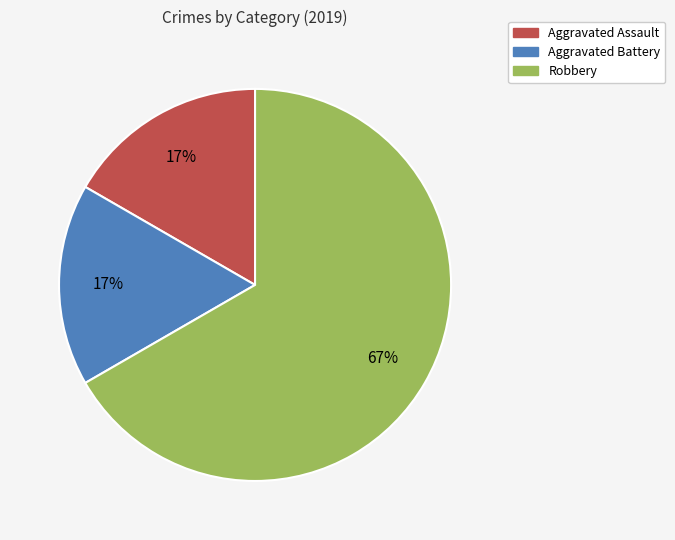

What percentage is the Aggravated Assault slice, to the nearest percent?

17%